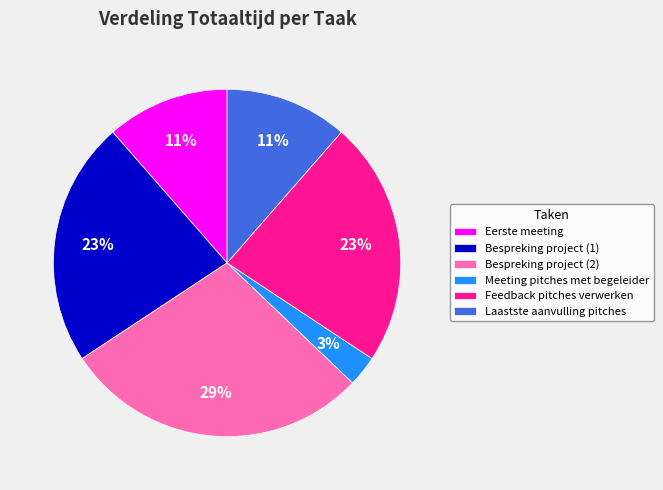

Approximately how many times larger is the value at Laastste aanvulling pitches compared to Bespreking project (2)?

0.4